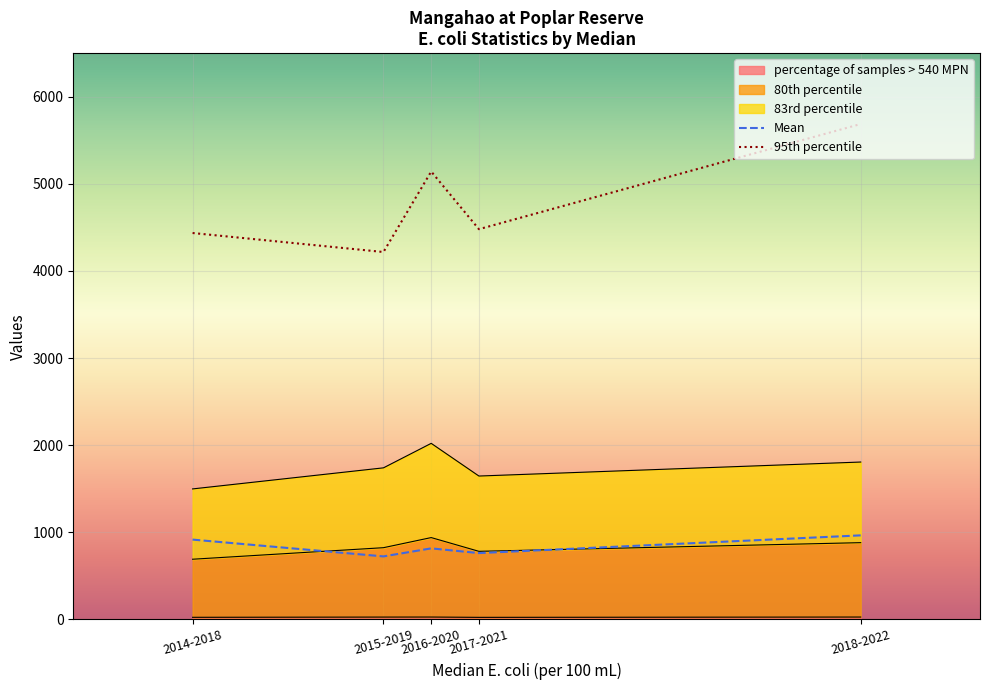

What is the difference between the Mean values at 2016-2020 and 2017-2021?

54.2